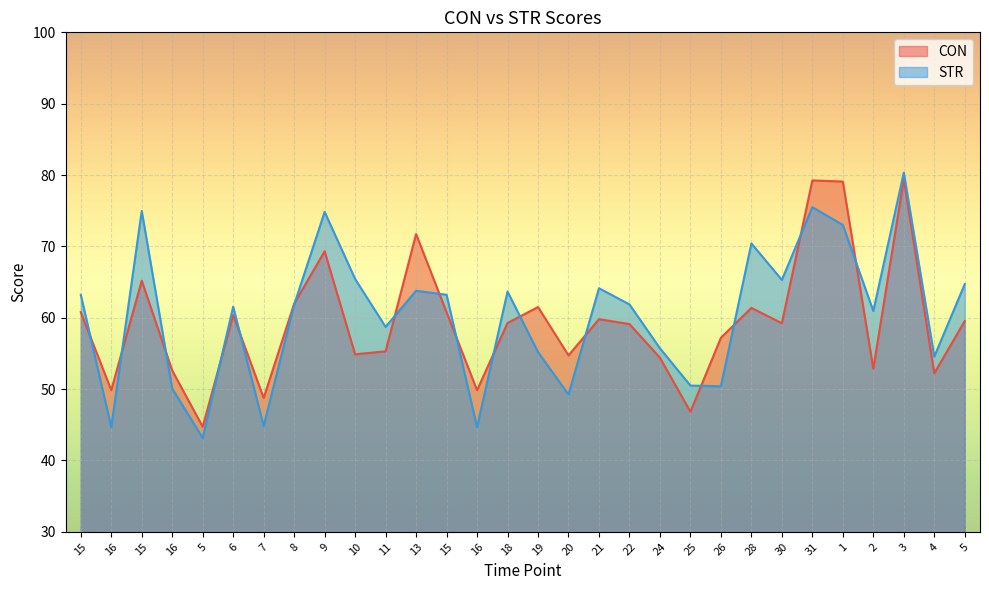

What is the difference between the highest and lowest values at 25?

3.7